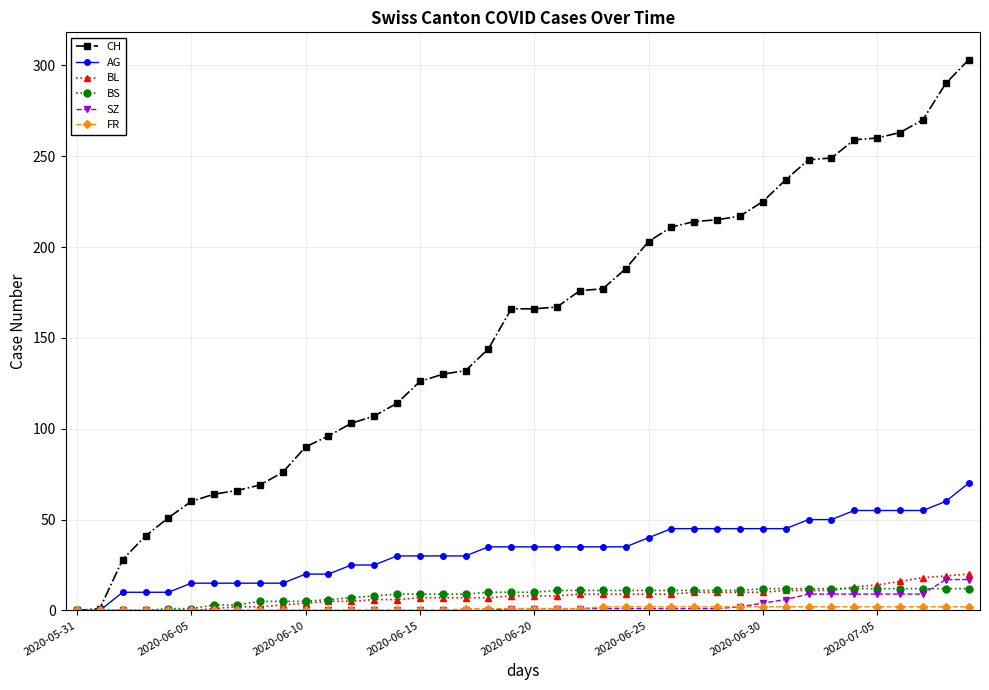

What is the maximum value for BL?

20